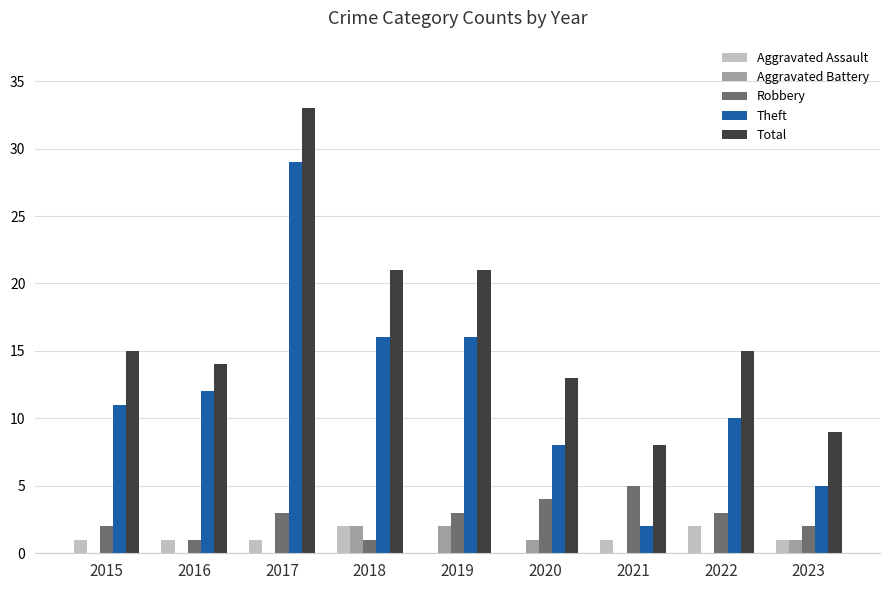

What is the sum of all Aggravated Assault values?

9